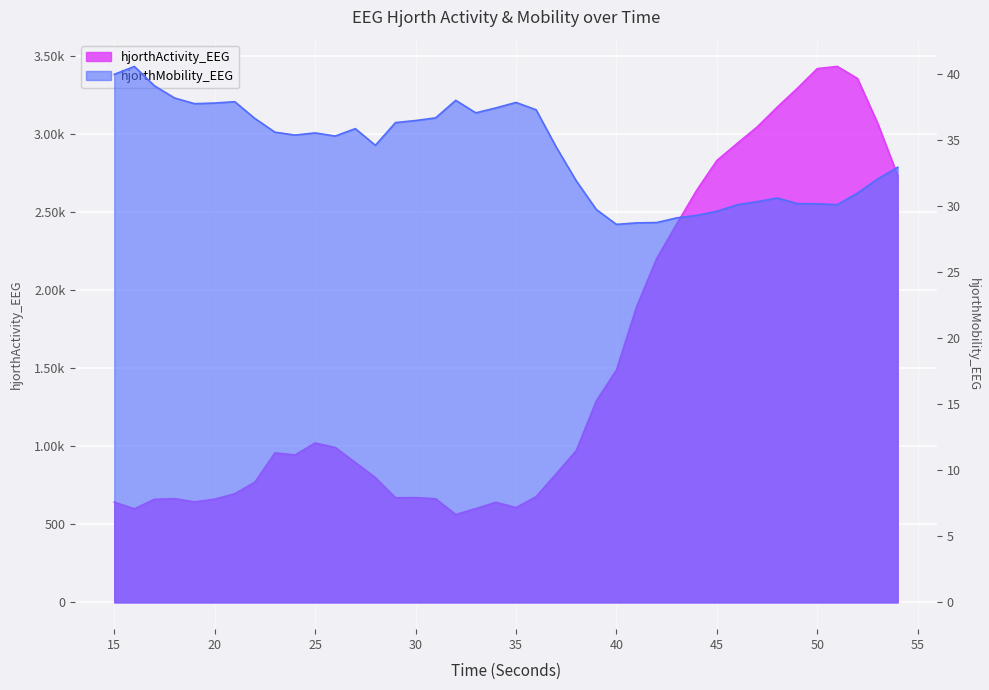

True or false: hjorthMobility_EEG has a value of 61.5 at 24.

False